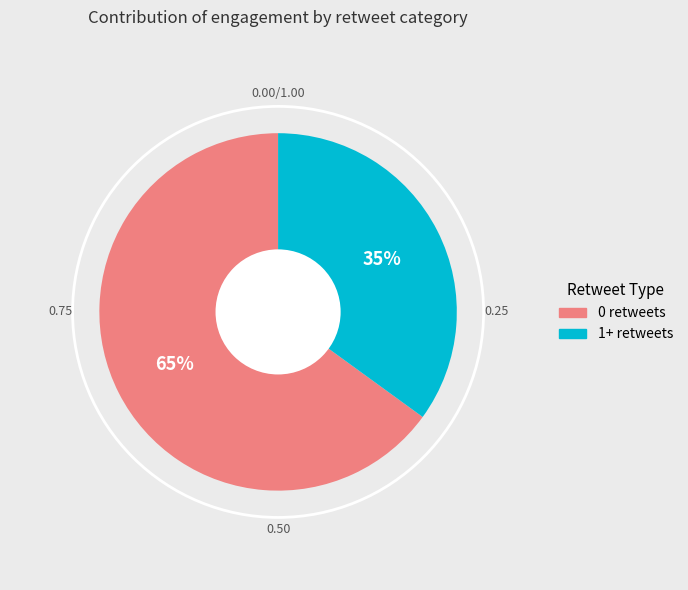

Is there any slice that represents more than half of the pie?

Yes